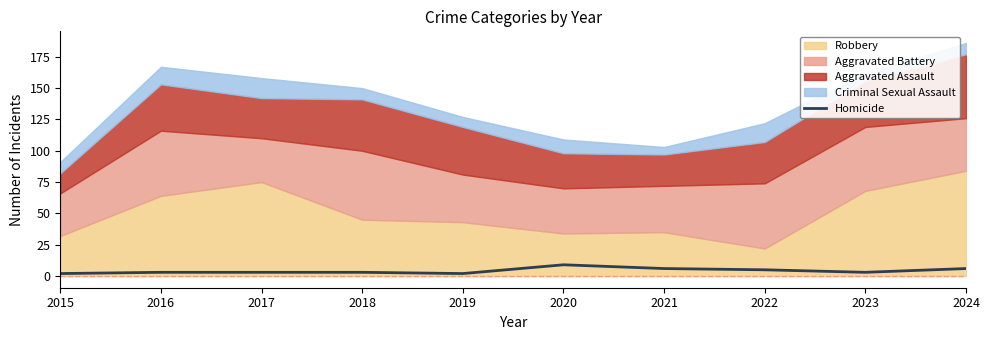

How many values are below 3?

2